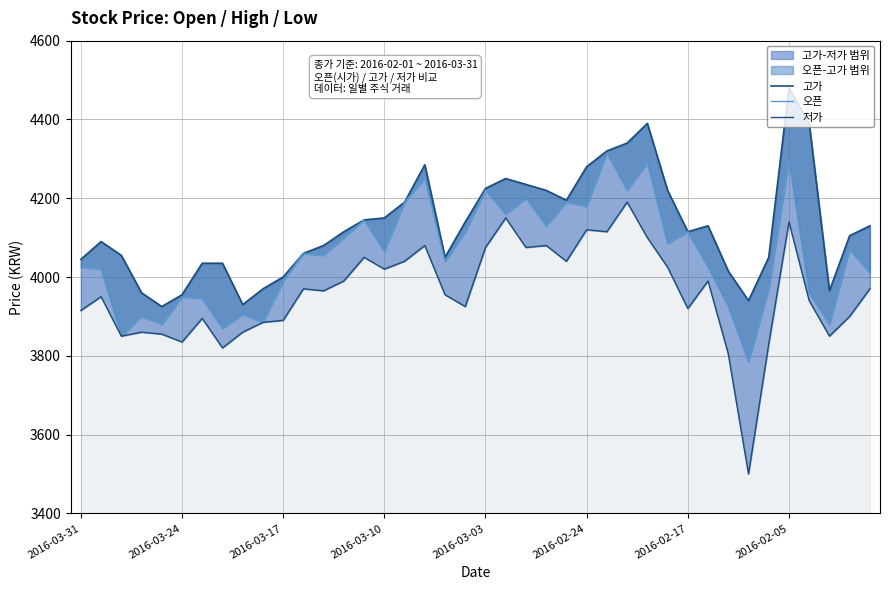

How many values in the 고가 series exceed 4115?

19